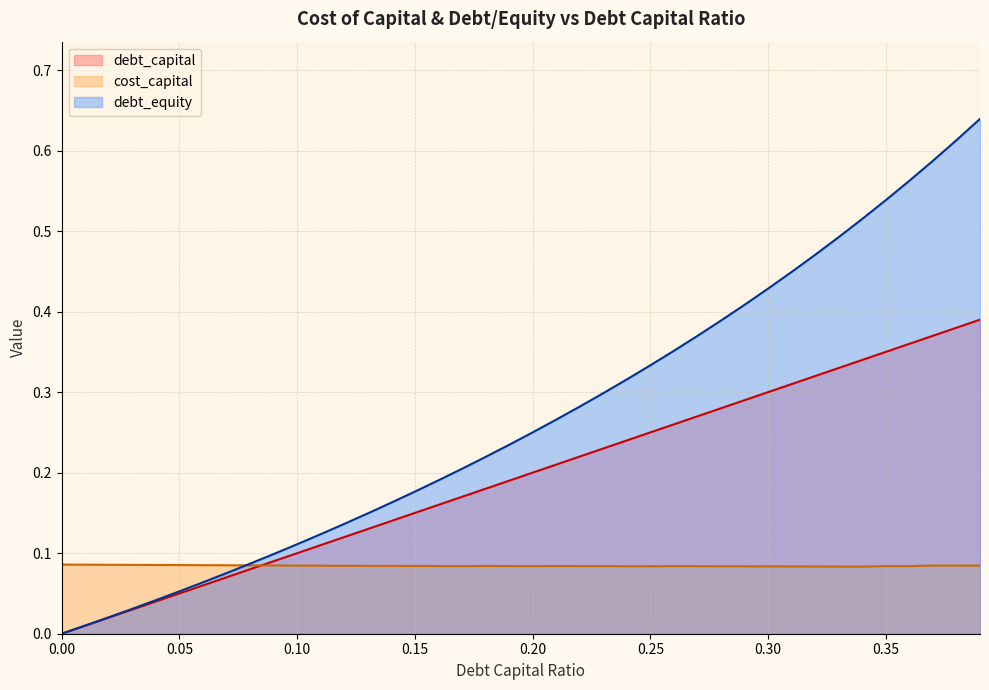

Which series has the widest spread of values?

debt_equity